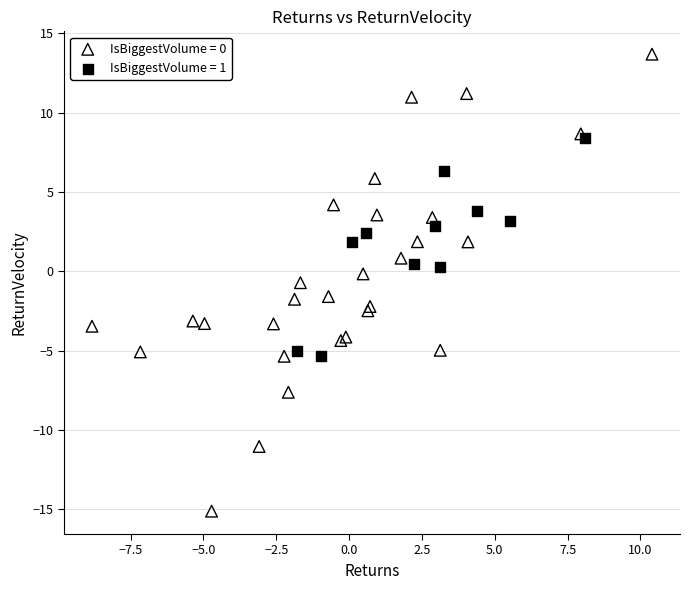

Which series reaches the minimum Y coordinate?

IsBiggestVolume = 0